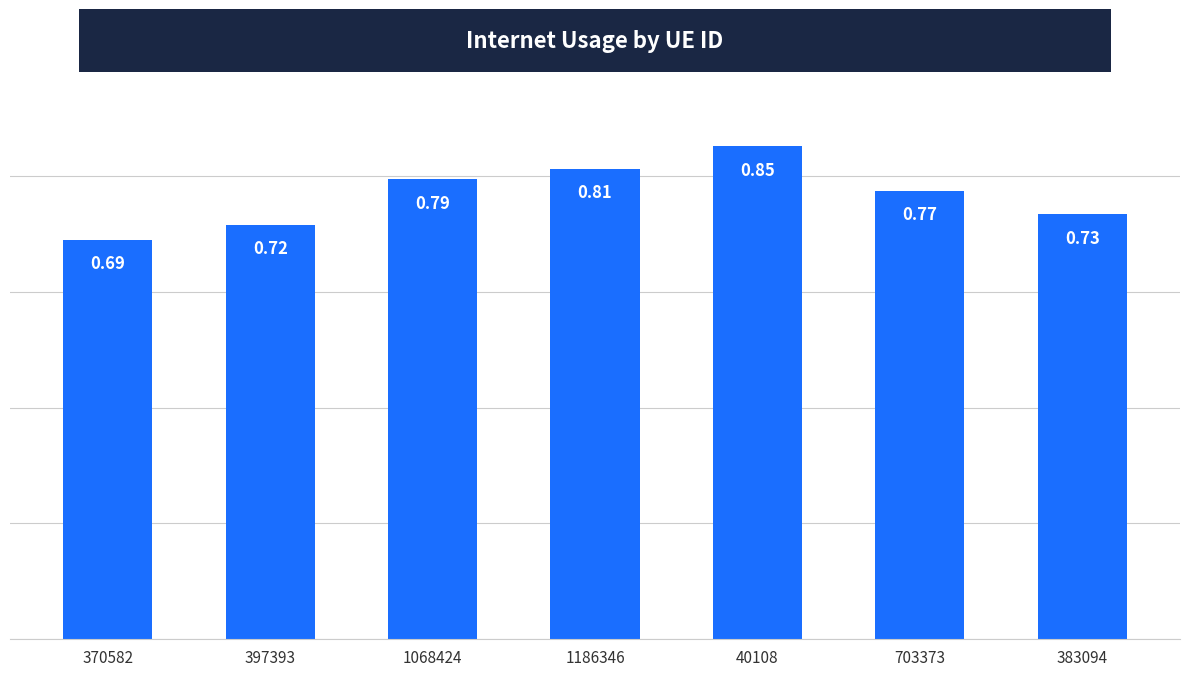

How many bars are there in total?

7